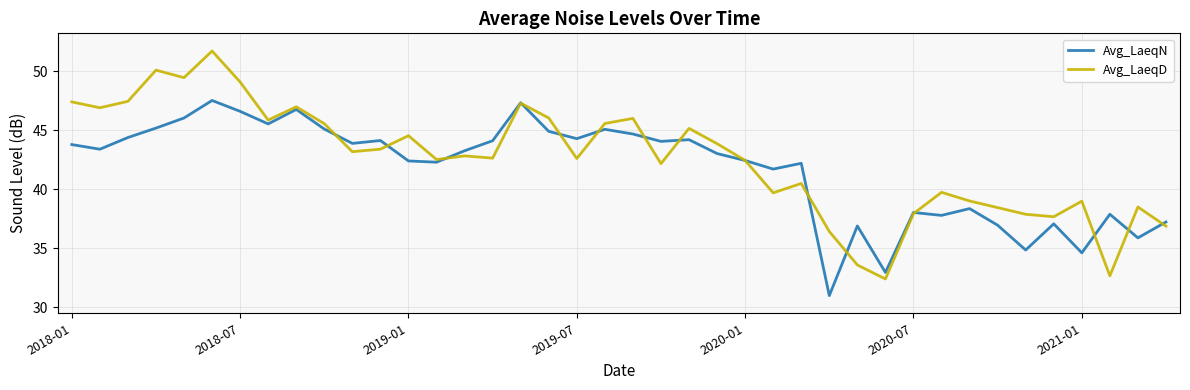

What is the sum of all Avg_LaeqN values?

1667.8